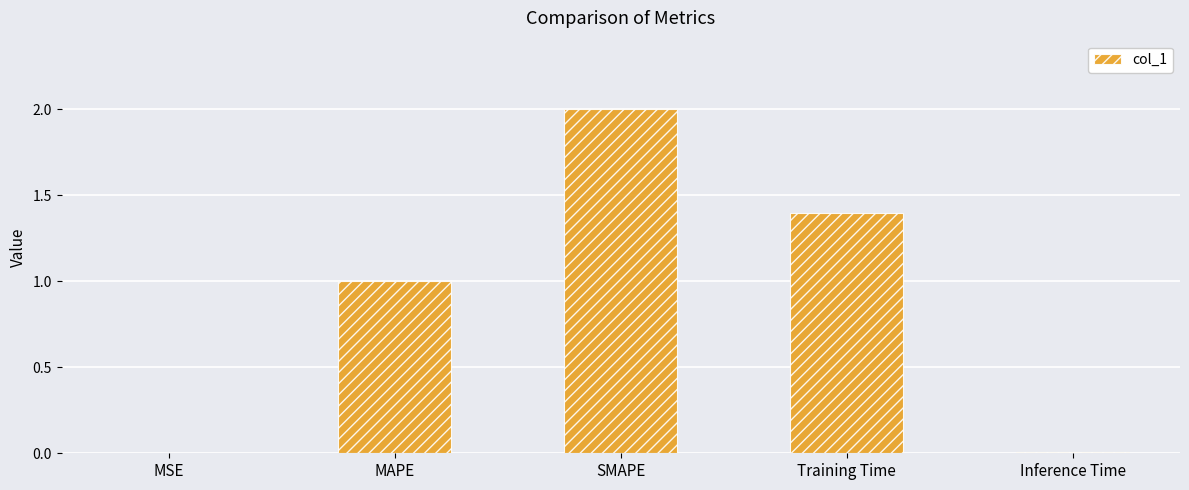

What is the greatest value displayed?

2.0